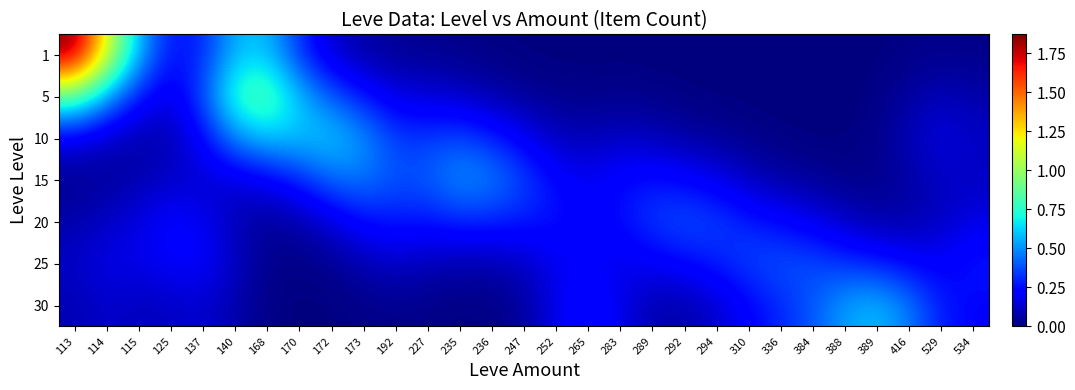

Reading right to left, what are all the values shown in this chart?

row_0: 0.0	0.0	0.0	0.0	0.0	0.0	0.0	0.0	0.0	0.0	0.0	0.0	0.0	0.0	0.0	0.0	0.0	0.0	0.0	0.1	0.1	0.3	0.6	0.6	0.3	0.3	0.6	1.2	1.9
row_1: 0.1	0.1	0.1	0.0	0.0	0.0	0.0	0.0	0.0	0.0	0.0	0.0	0.0	0.0	0.0	0.1	0.1	0.1	0.2	0.3	0.4	0.6	0.9	0.8	0.4	0.2	0.3	0.5	0.9
row_2: 0.1	0.2	0.1	0.0	0.0	0.0	0.0	0.0	0.0	0.1	0.1	0.1	0.1	0.1	0.2	0.3	0.4	0.3	0.3	0.5	0.6	0.6	0.6	0.5	0.2	0.1	0.1	0.1	0.2
row_3: 0.1	0.1	0.1	0.0	0.0	0.0	0.1	0.1	0.2	0.2	0.3	0.2	0.2	0.2	0.4	0.5	0.5	0.4	0.4	0.5	0.4	0.3	0.2	0.1	0.1	0.1	0.1	0.0	0.0
row_4: 0.2	0.1	0.1	0.1	0.1	0.2	0.2	0.3	0.4	0.4	0.3	0.3	0.2	0.3	0.3	0.3	0.3	0.3	0.3	0.2	0.2	0.1	0.0	0.1	0.2	0.2	0.2	0.1	0.1
row_5: 0.3	0.2	0.2	0.3	0.3	0.4	0.4	0.4	0.3	0.2	0.2	0.2	0.2	0.2	0.1	0.1	0.1	0.1	0.1	0.1	0.0	0.0	0.0	0.1	0.2	0.2	0.2	0.2	0.1
row_6: 0.2	0.3	0.5	0.6	0.5	0.4	0.3	0.2	0.1	0.1	0.1	0.2	0.3	0.2	0.1	0.0	0.0	0.0	0.0	0.0	0.0	0.0	0.0	0.1	0.1	0.1	0.1	0.1	0.1